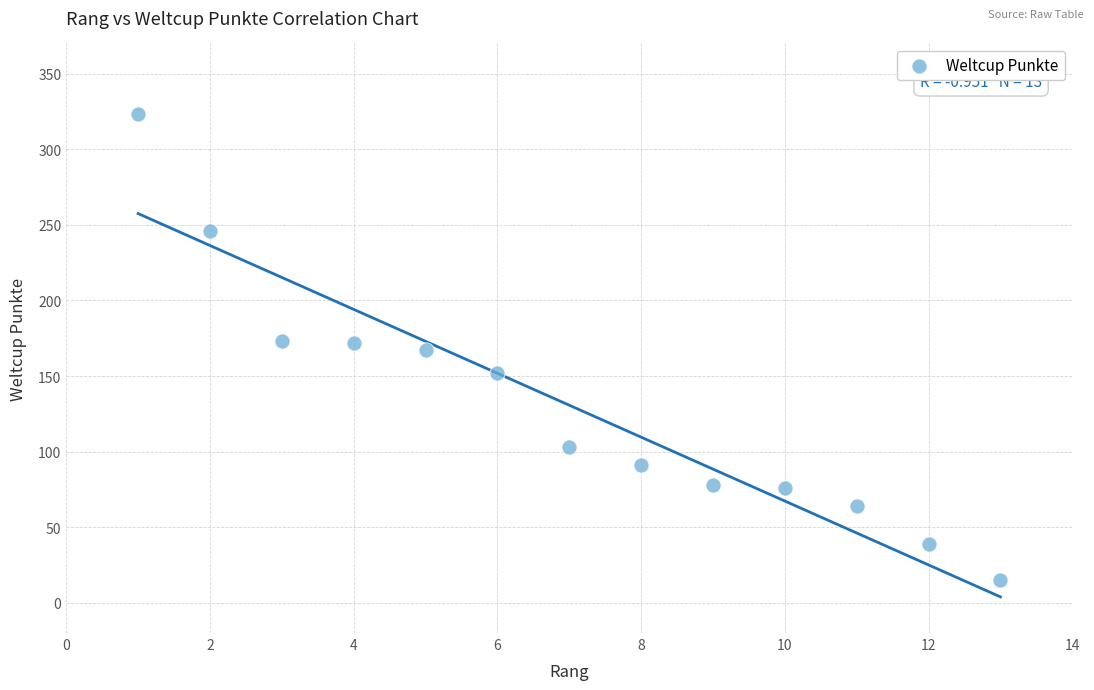

What is the range of X values (max minus min)?

12